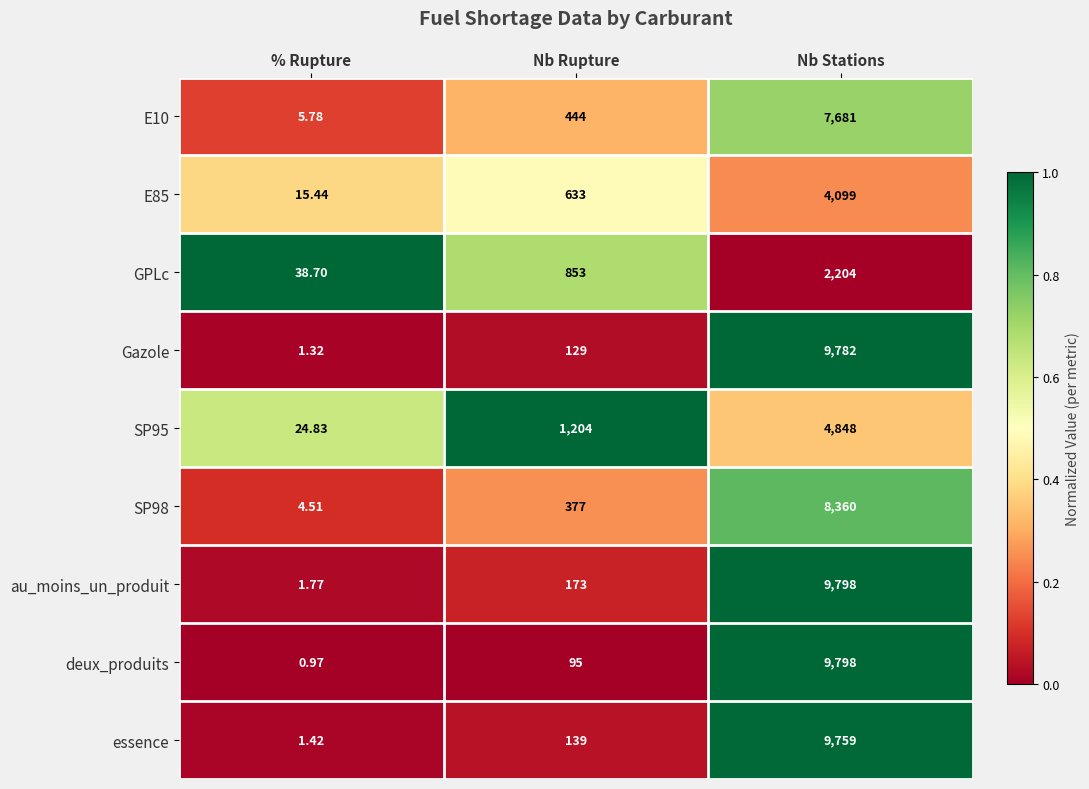

Which series has the largest total across all categories?

au_moins_un_produit